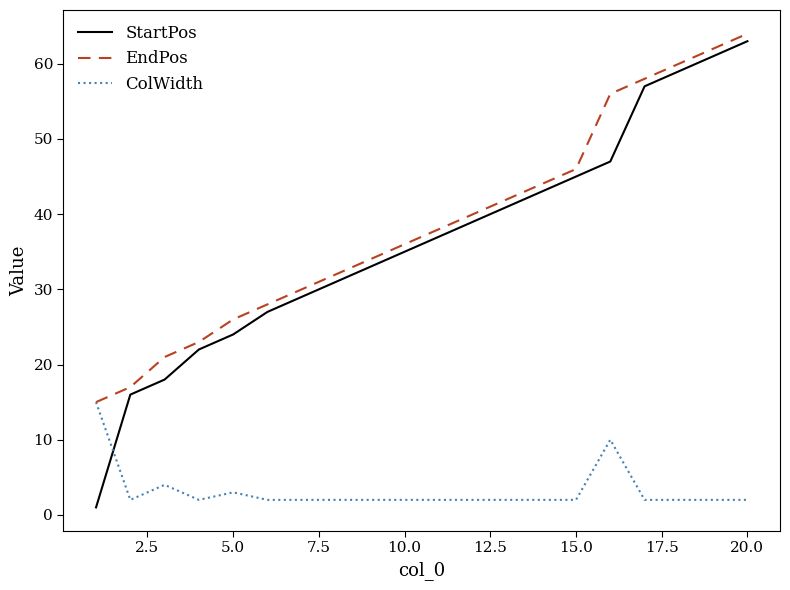

How many times do ColWidth and StartPos cross each other?

1